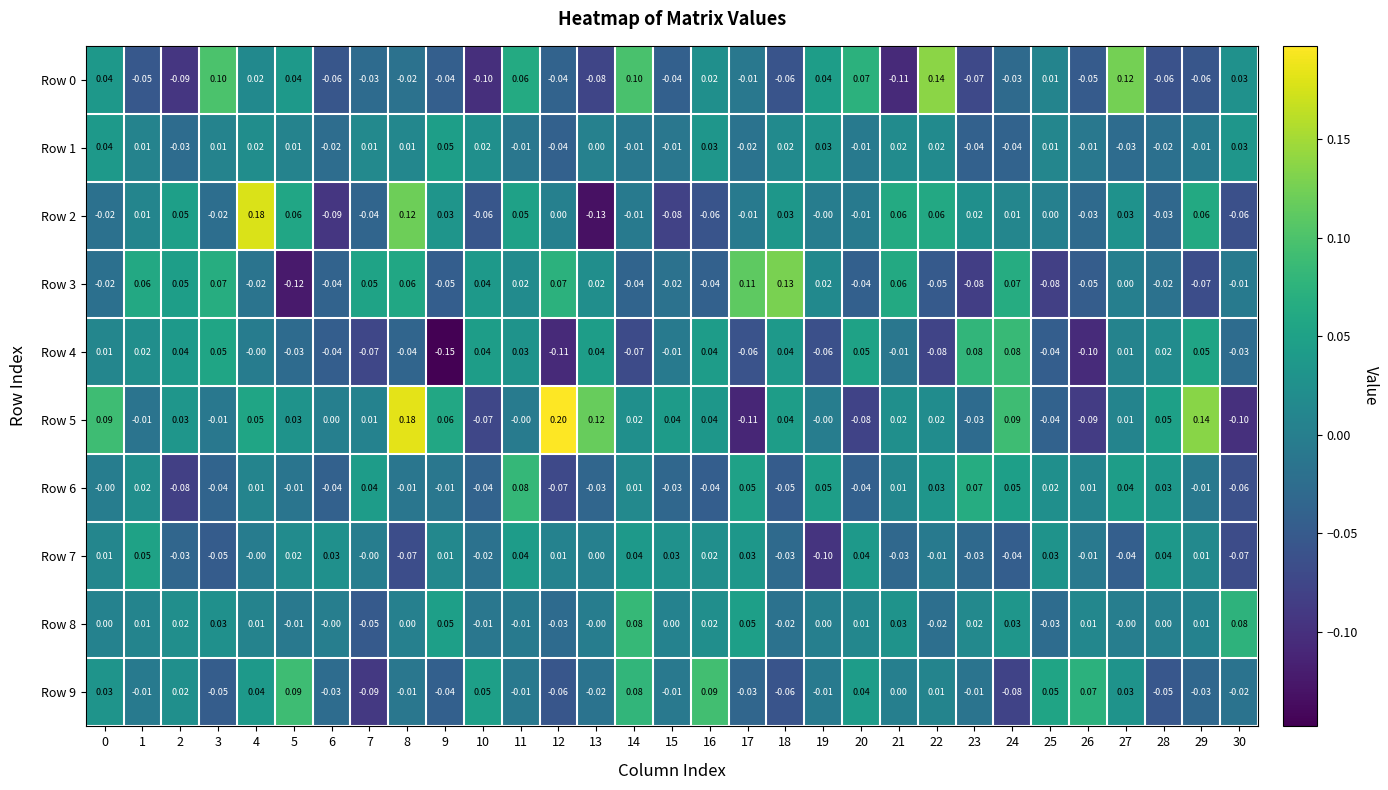

Is the value of Row 2 at 28 greater than the value of Row 3 at 28?

No